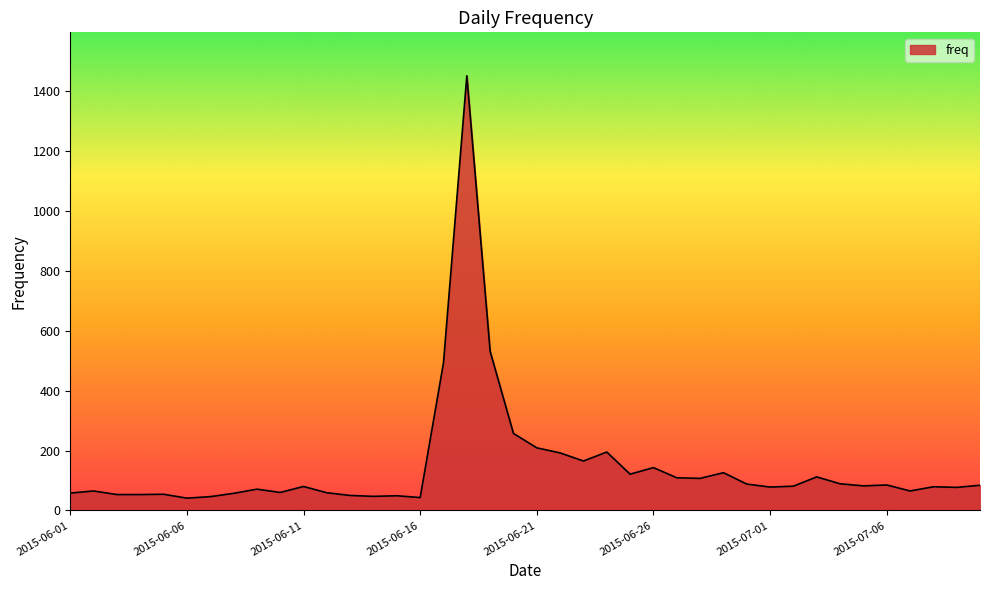

What is the difference between the maximum and minimum values?

1410